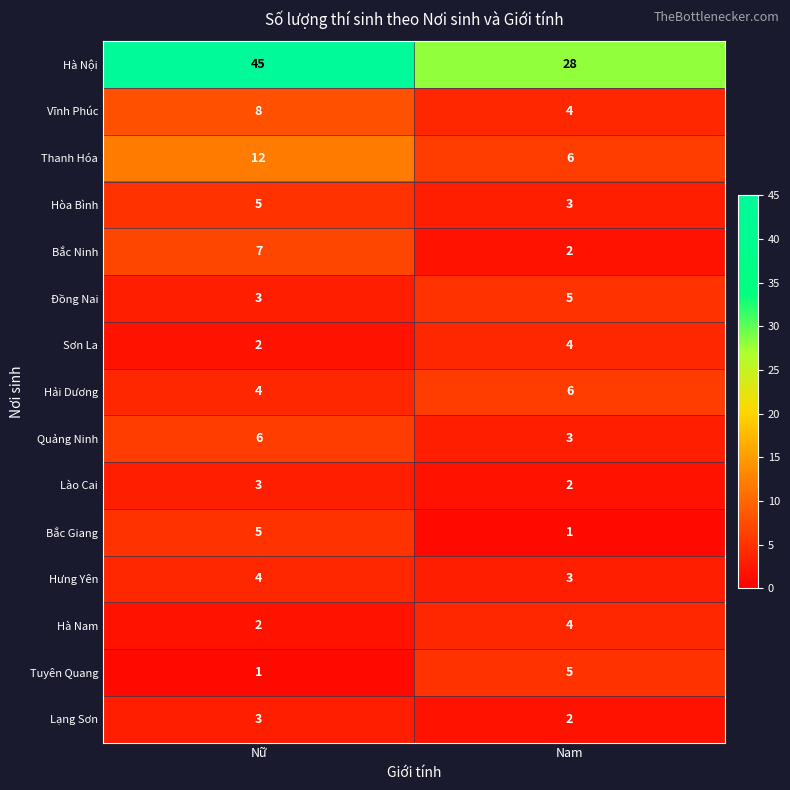

Which series has the widest spread of values?

Hà Nội